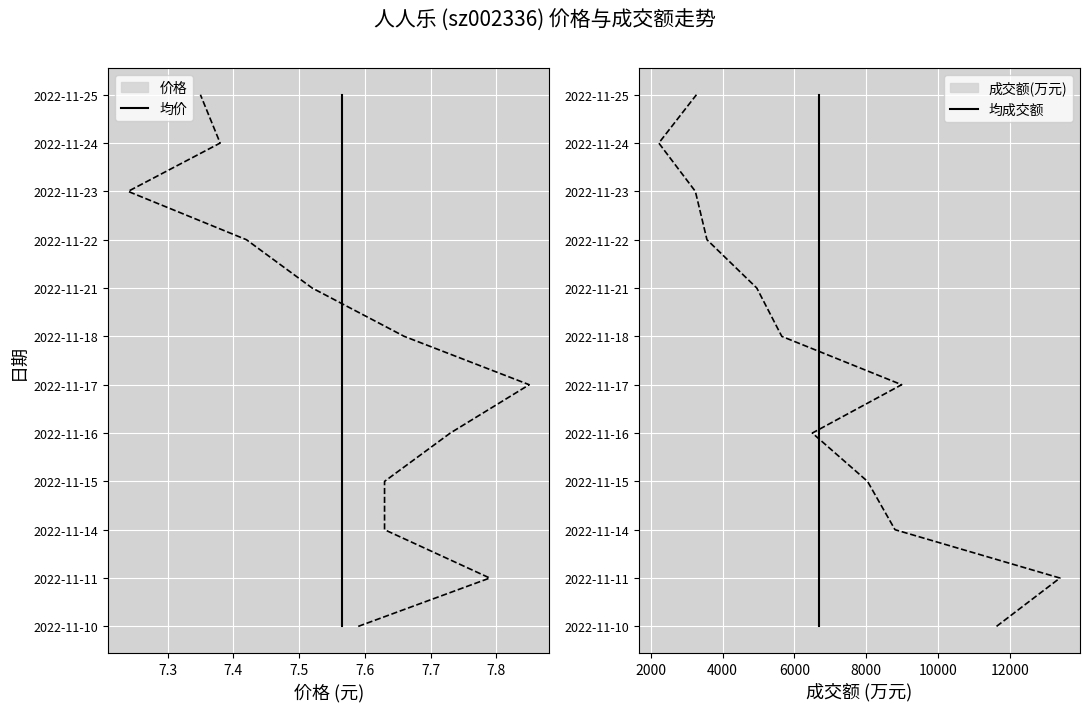

True or false: 均价 has more than 2 points higher than both neighbors.

False